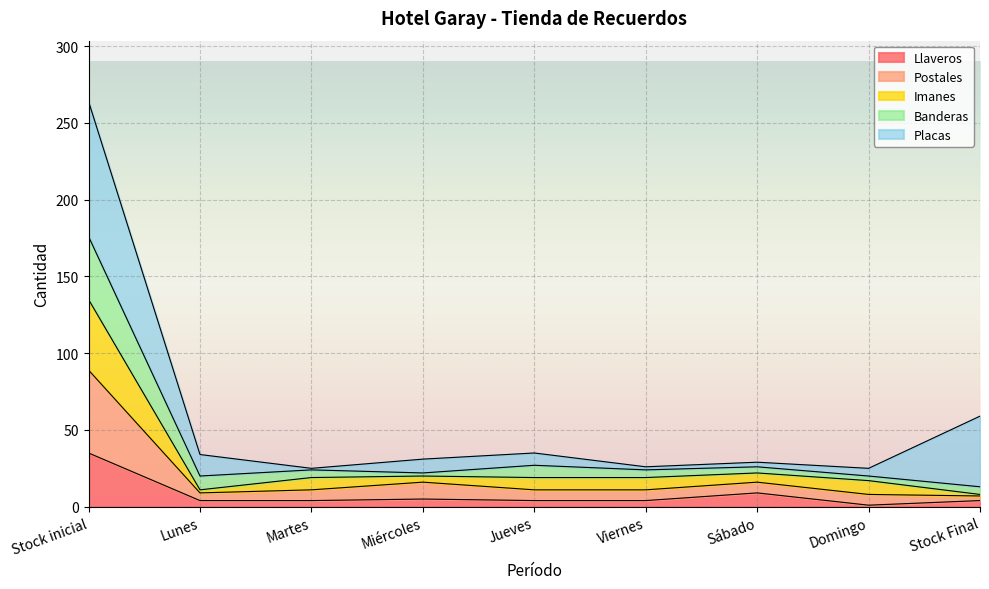

At which category is the sum across all series the highest?

Stock inicial